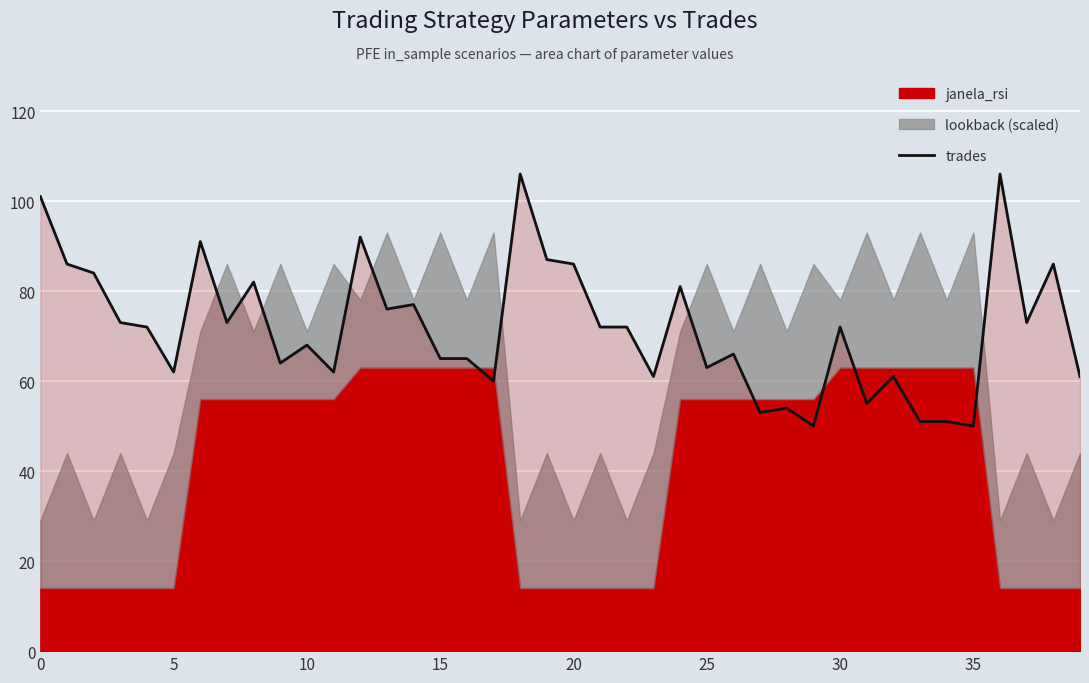

What is the ratio of the value at 0 to the value at 26?

1.5